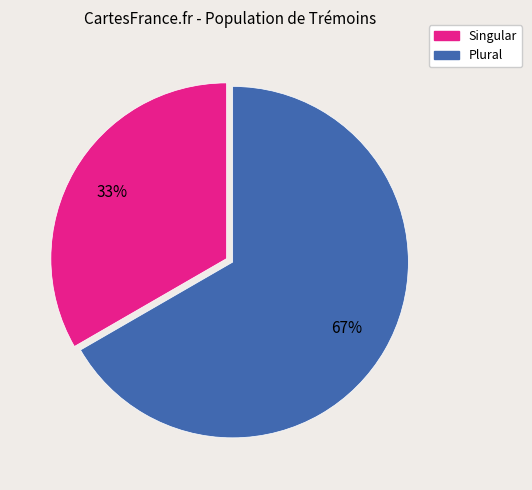

The Singular slice represents 33% of the pie. True or false?

True